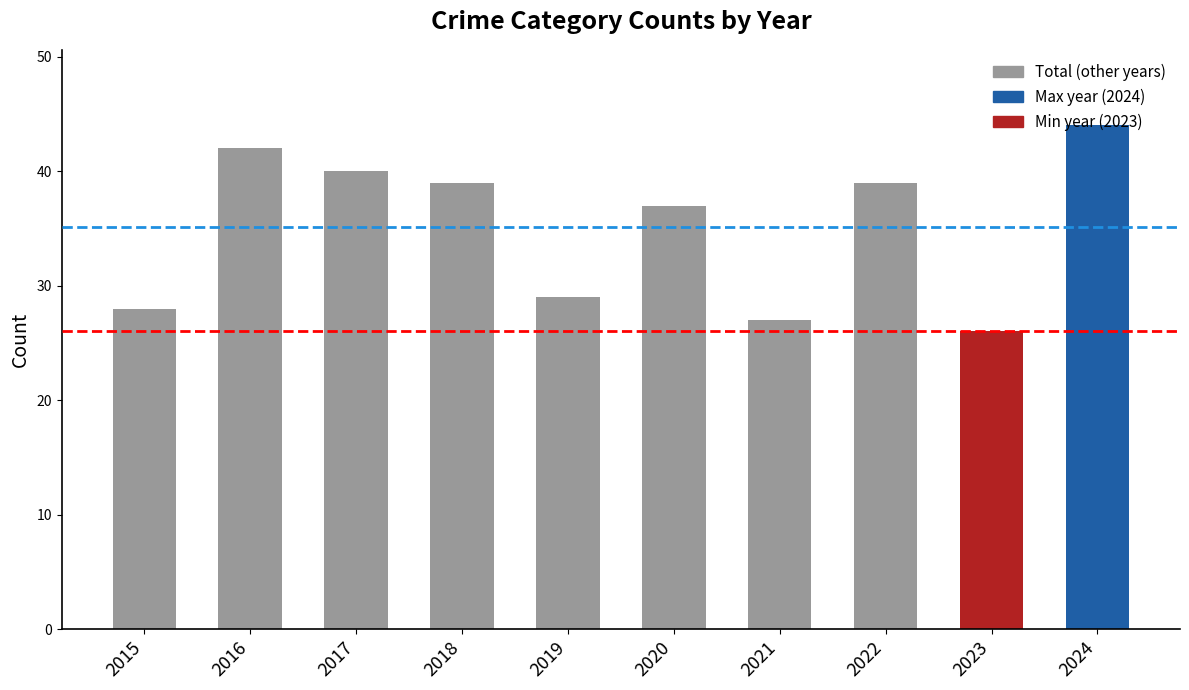

Reading left to right, extract all data points from this chart.

28	42	40	39	29	37	27	39	26	44